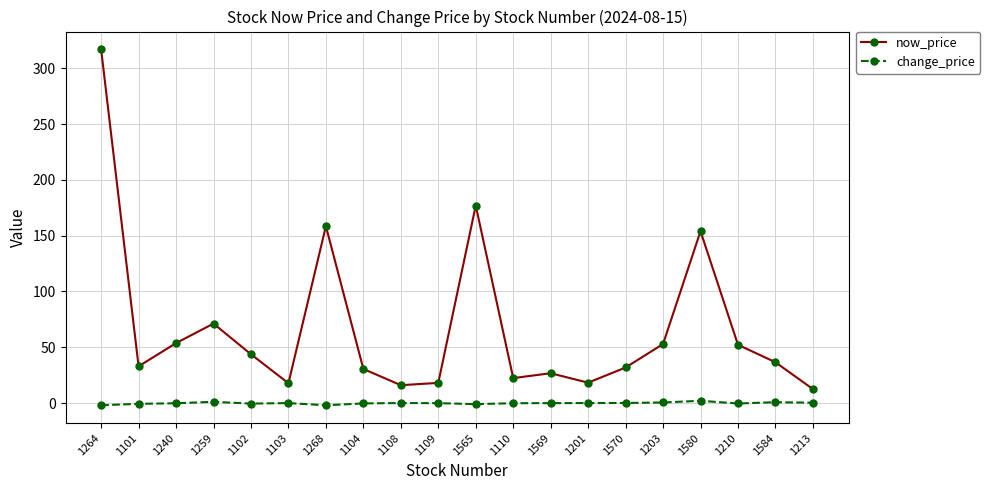

How many data points in now_price are above 36?

10